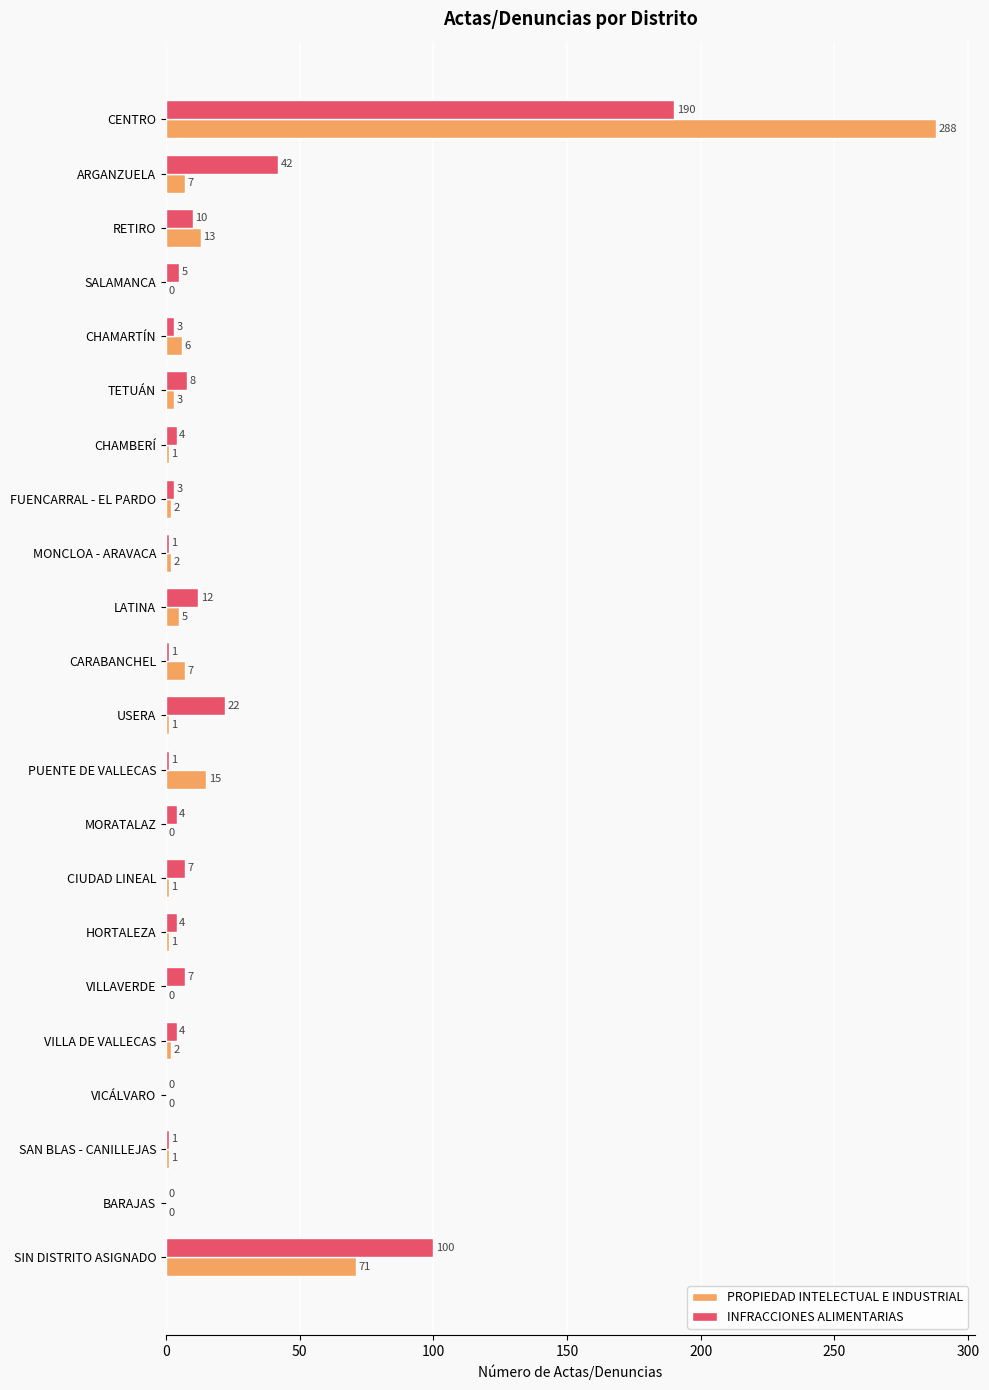

What is the sum of all INFRACCIONES ALIMENTARIAS values?

429